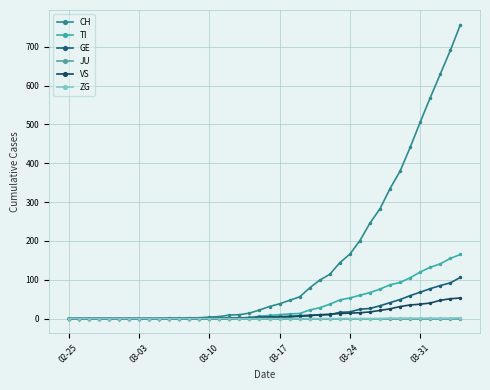

Does the chart have visible grid lines?

Yes